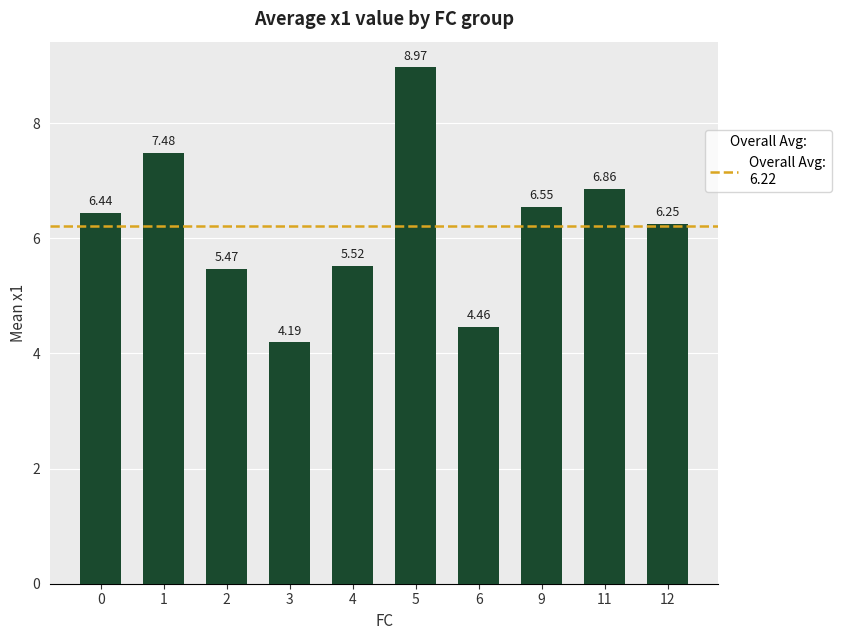

List the labels in order of value, smallest first.

3, 6, 2, 4, 12, 0, 9, 11, 1, 5